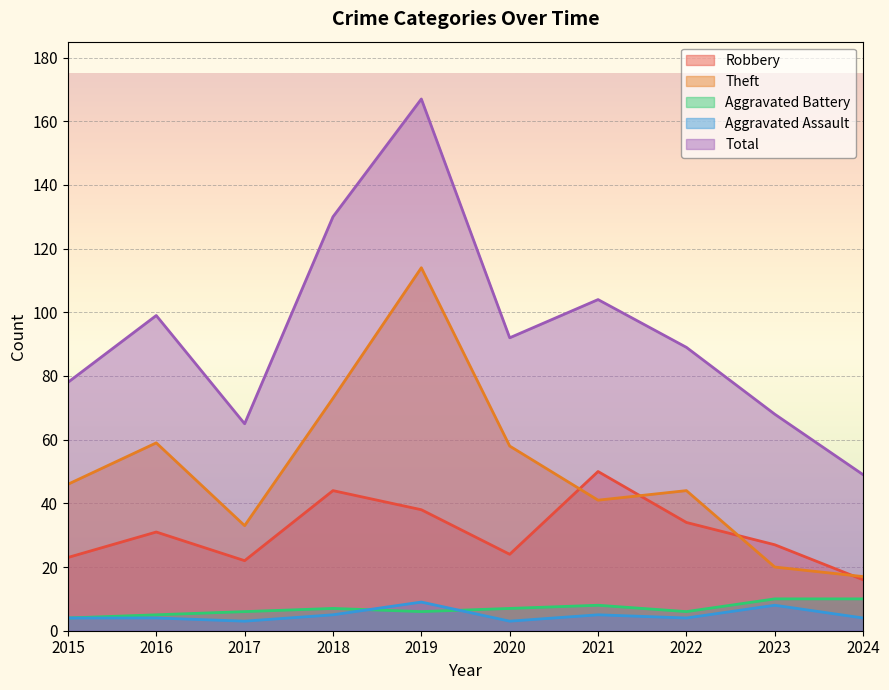

At which label is Aggravated Battery closest to 7?

2018